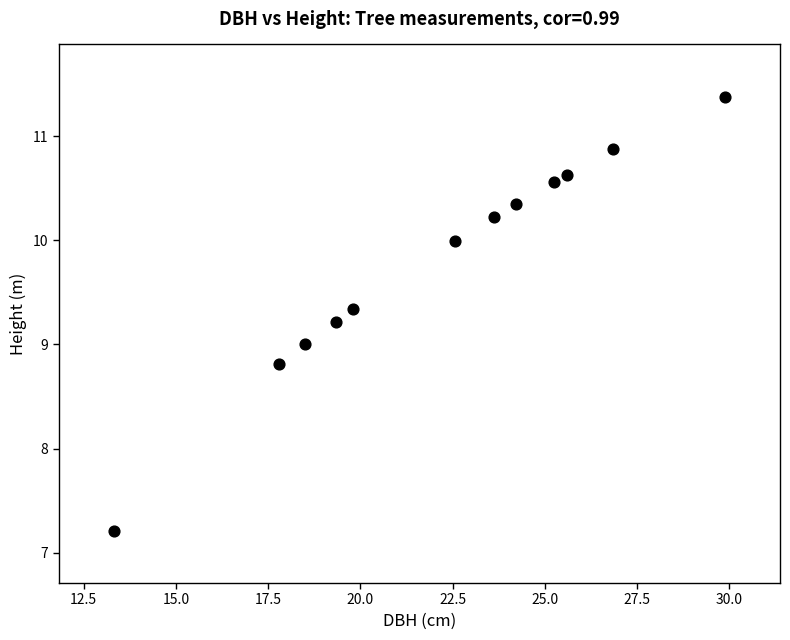

What is the average X value?

22.2